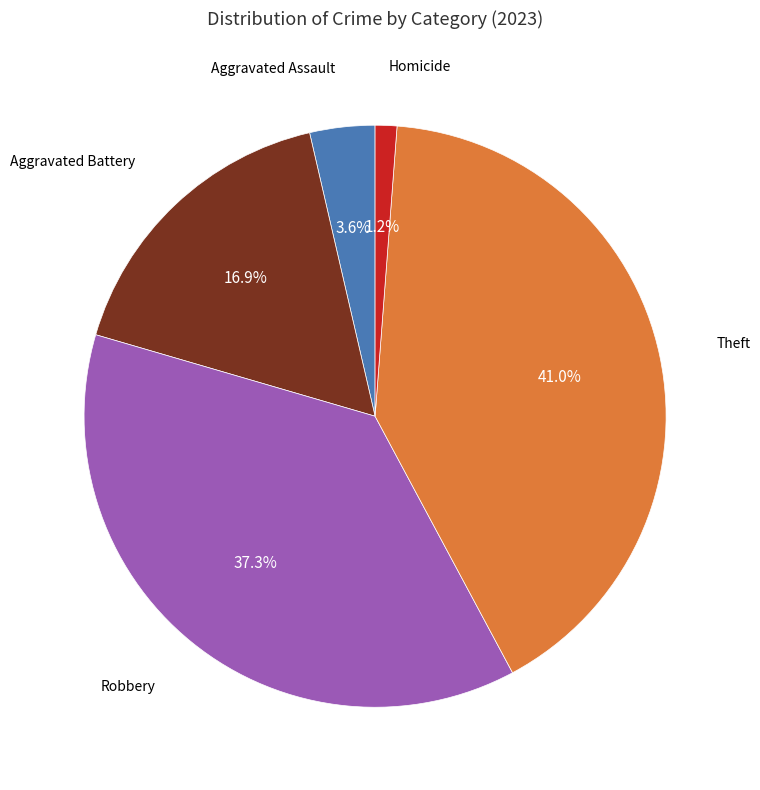

Which has a higher value, Aggravated Battery or Homicide?

Aggravated Battery